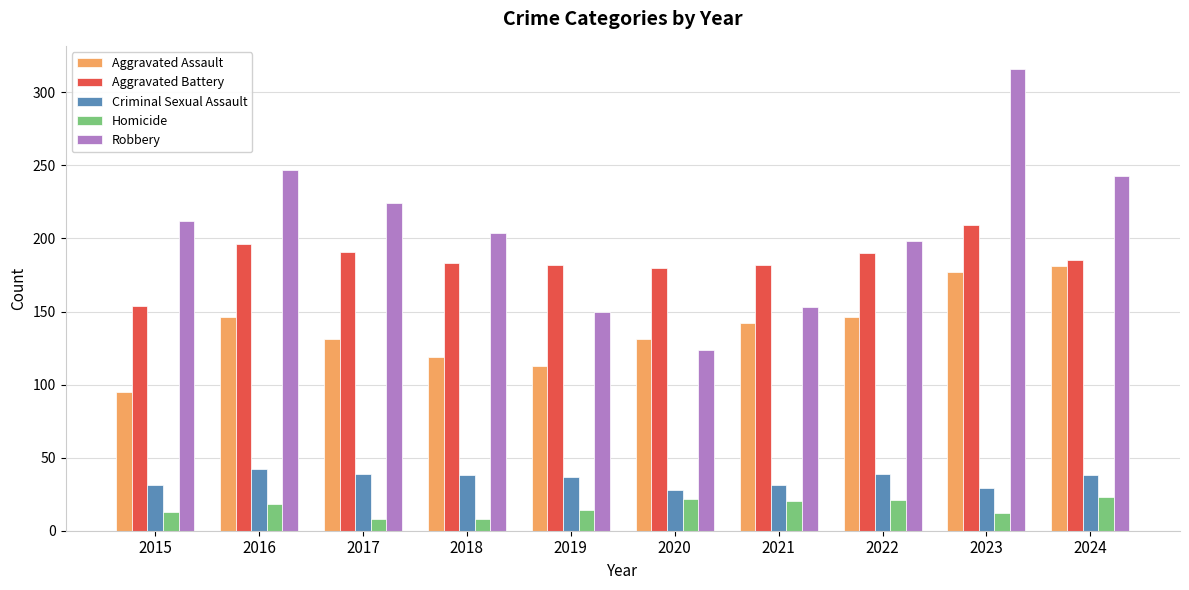

How many values in the Criminal Sexual Assault series are below 38?

5